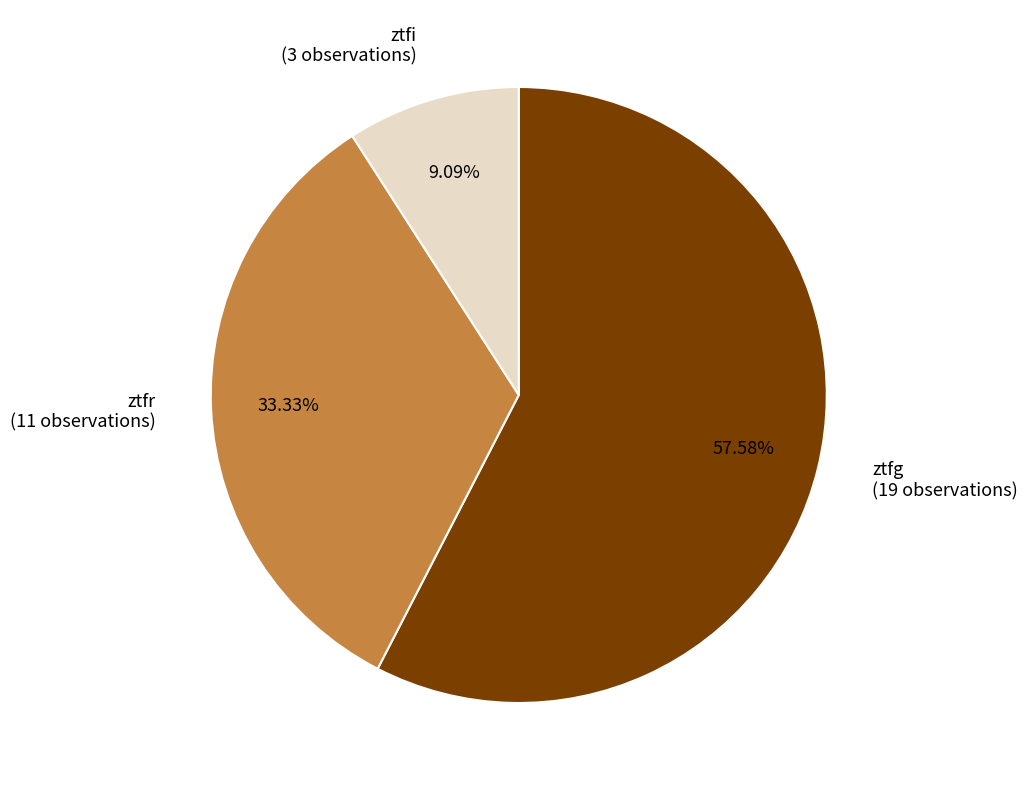

To the nearest percent, what is the difference between the largest and smallest slice percentages?

48%